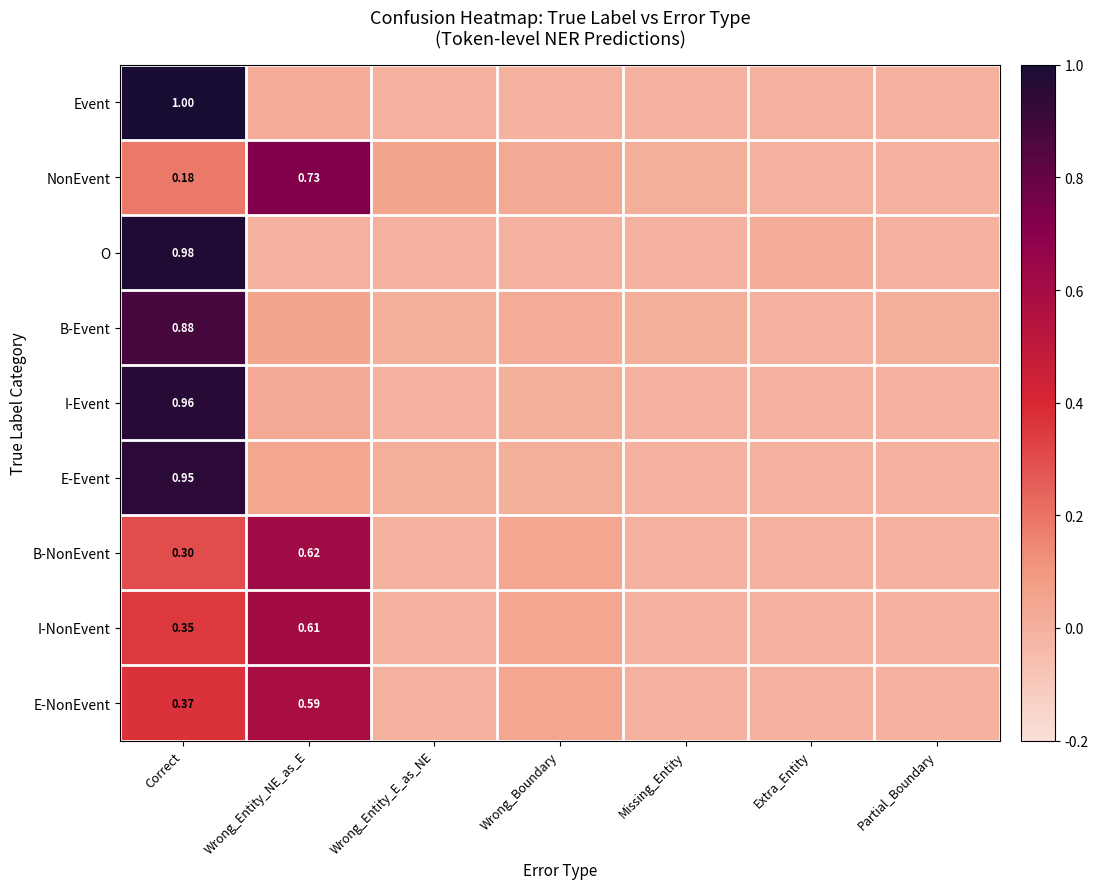

What is the difference between the second highest and minimum values in the B-Event series?

0.1